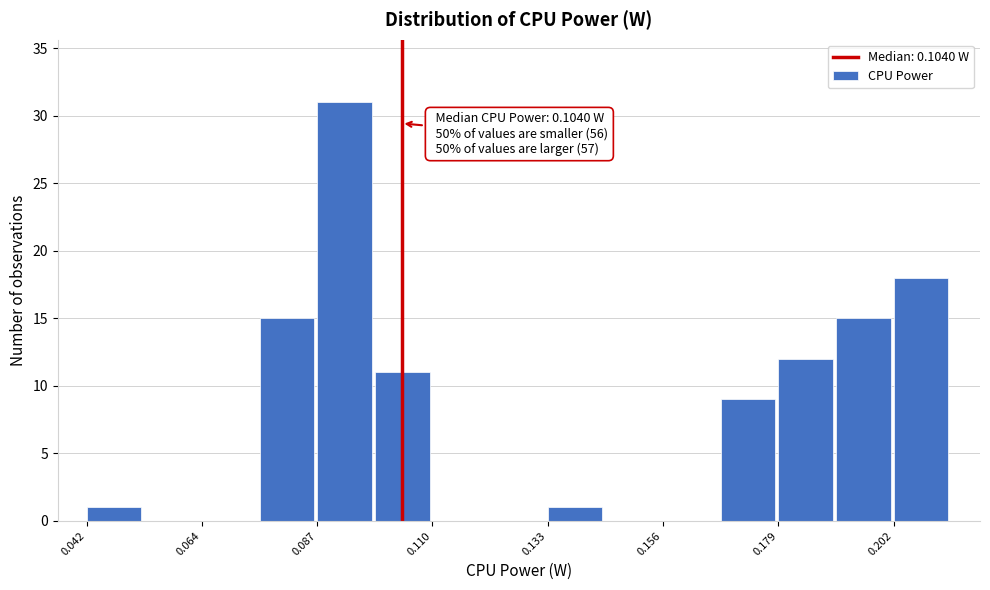

Read against the x-axis, roughly where is the centre of the tallest bar?

0.095